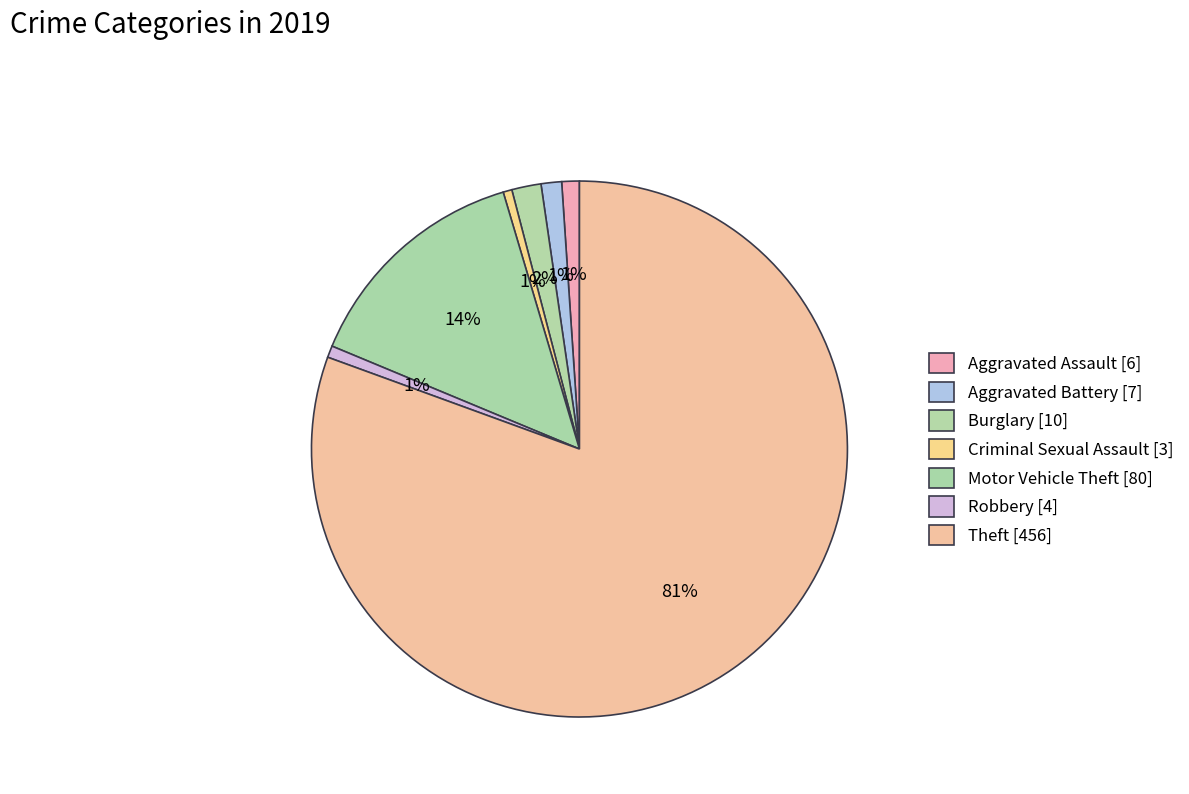

Is it true that Aggravated Battery is 11% of the pie?

False